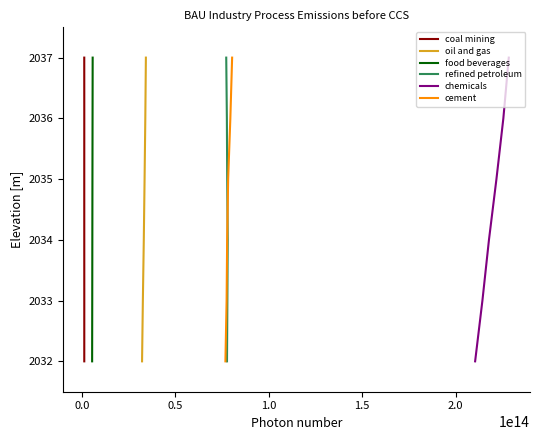

The oil and gas series shows 2860 at −0.5. True or false?

False